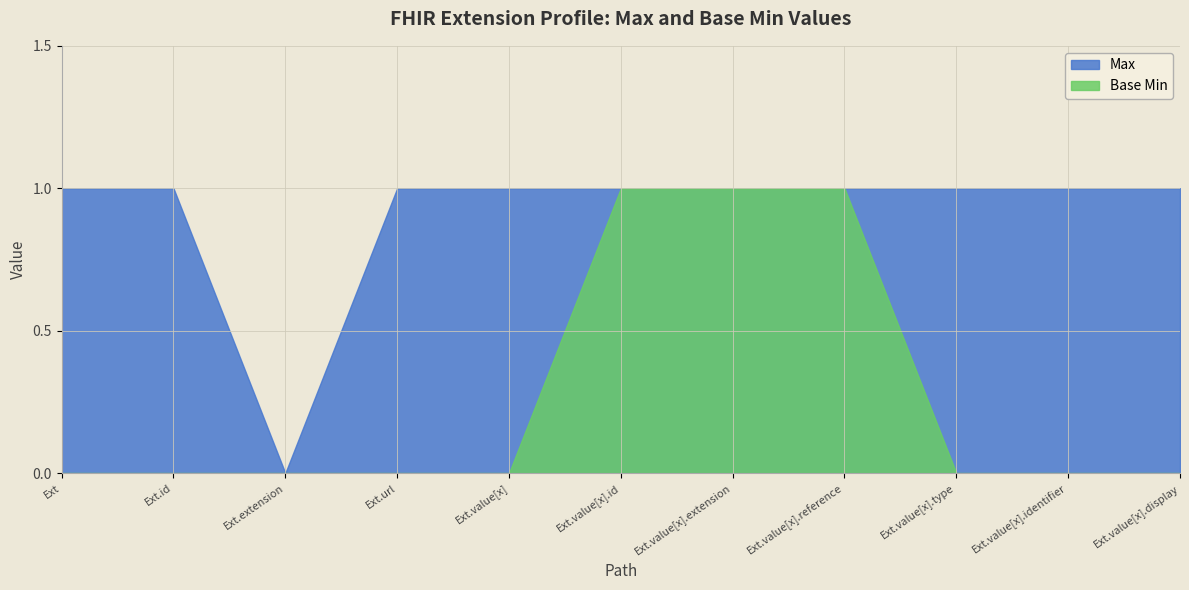

What is the total value across all series at 0?

1